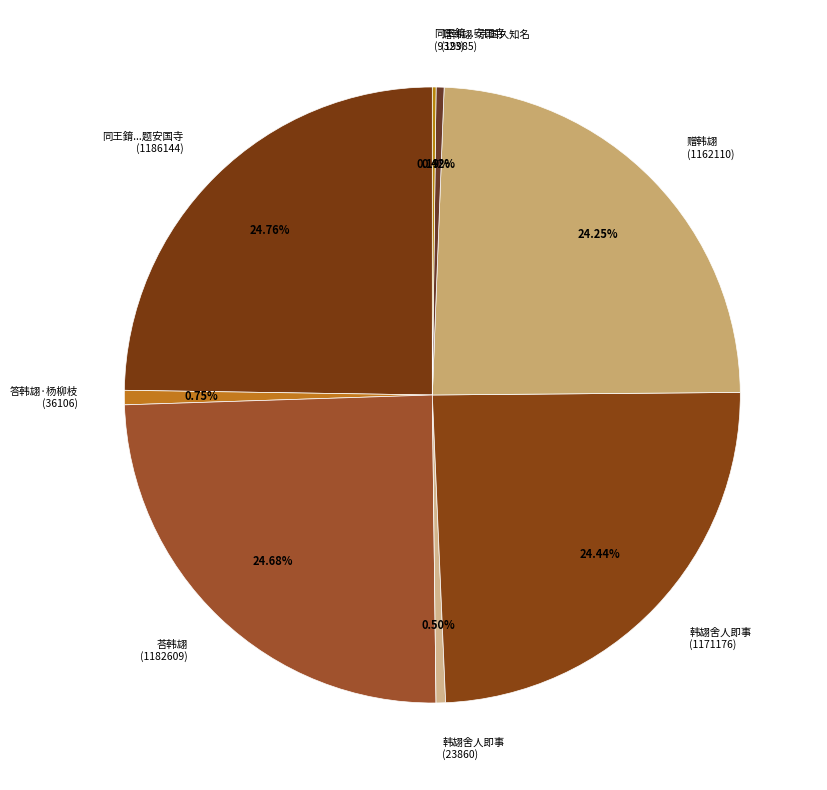

Which has a higher value, 韩翃舍人即事 (1171176) or 答韩翃·杨柳枝 (36106)?

韩翃舍人即事 (1171176)